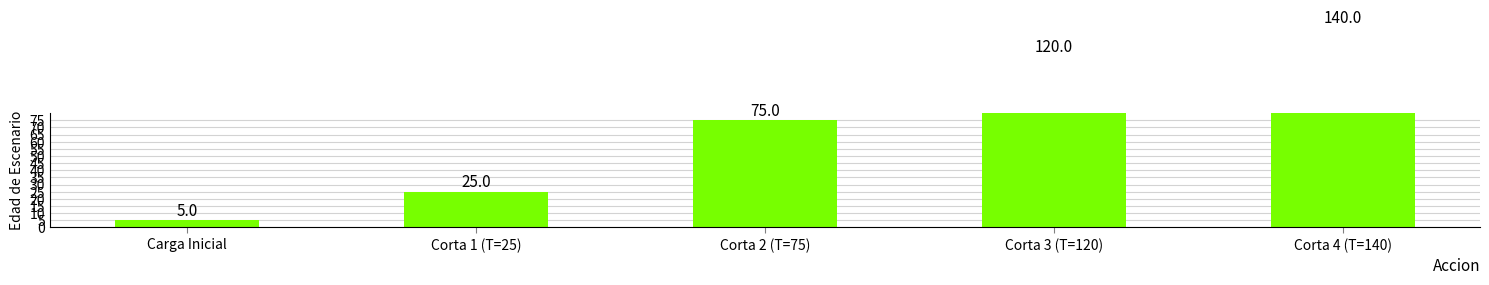

Reading left to right, extract all data points from this chart.

5	25	75	120	140